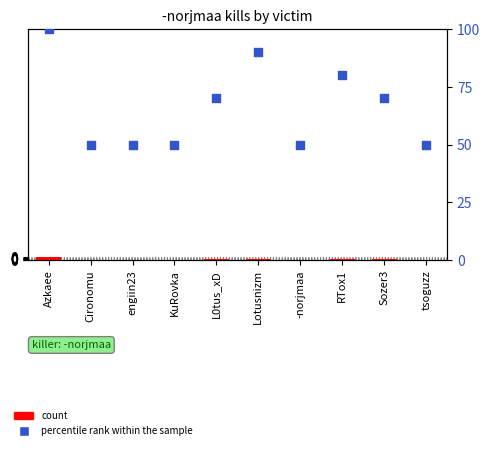

Which series has the largest Y range (max minus min)?

percentile rank within the sample